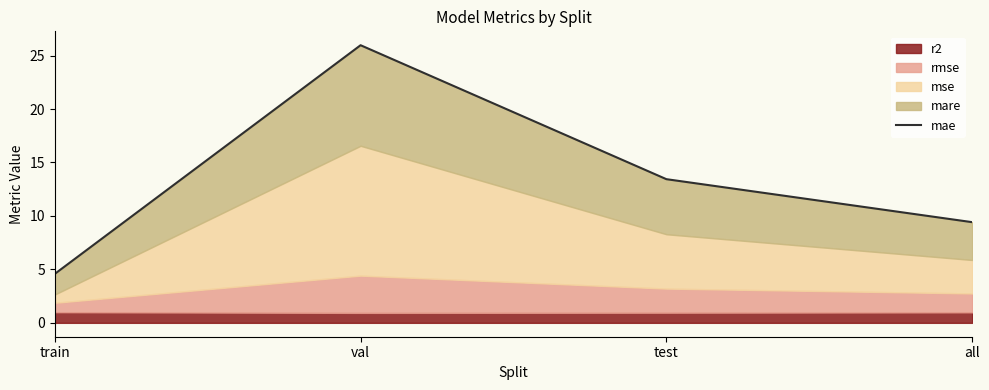

Which label corresponds to the smallest value in the chart?

train